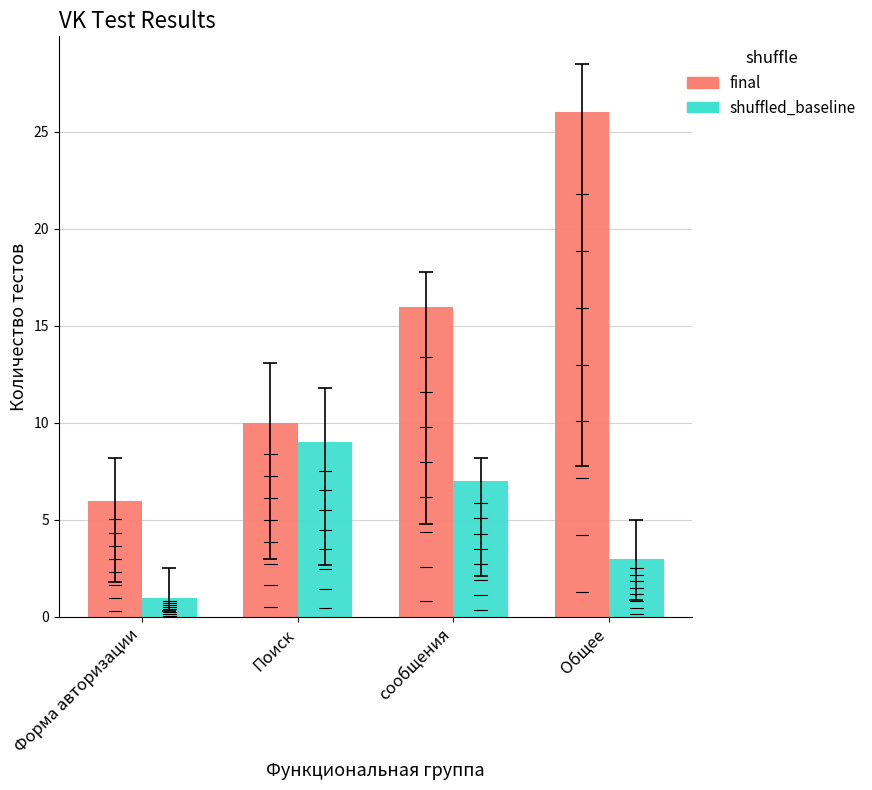

What is the total value across all series at Форма авторизации?

7